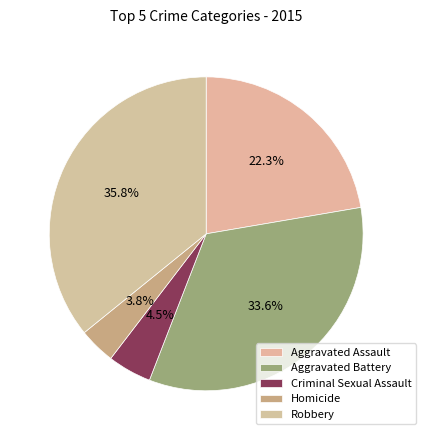

What is the ratio of the value at Robbery to the value at Homicide?

9.5